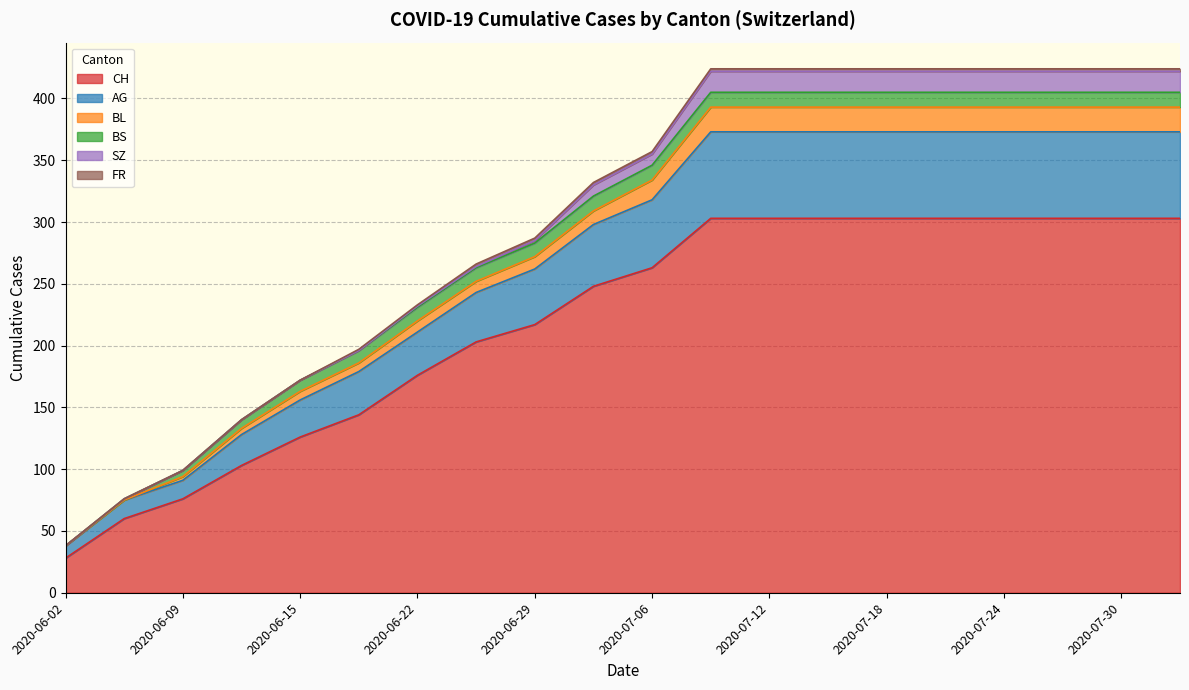

Which category has the lowest value in the CH series?

2020-06-02